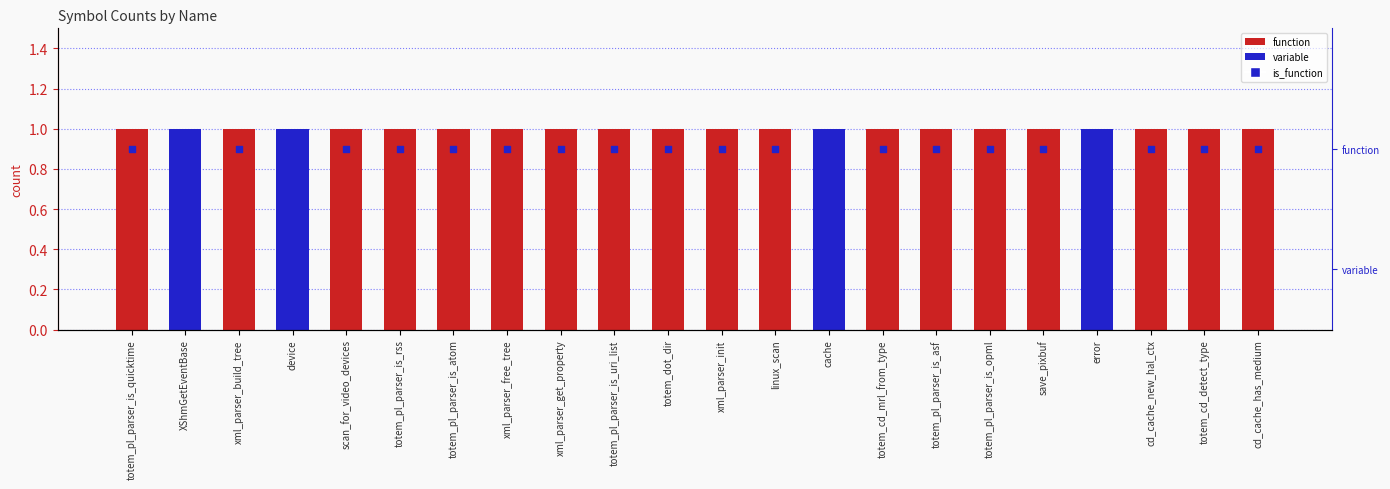

Which series has the largest Y range (max minus min)?

is_function